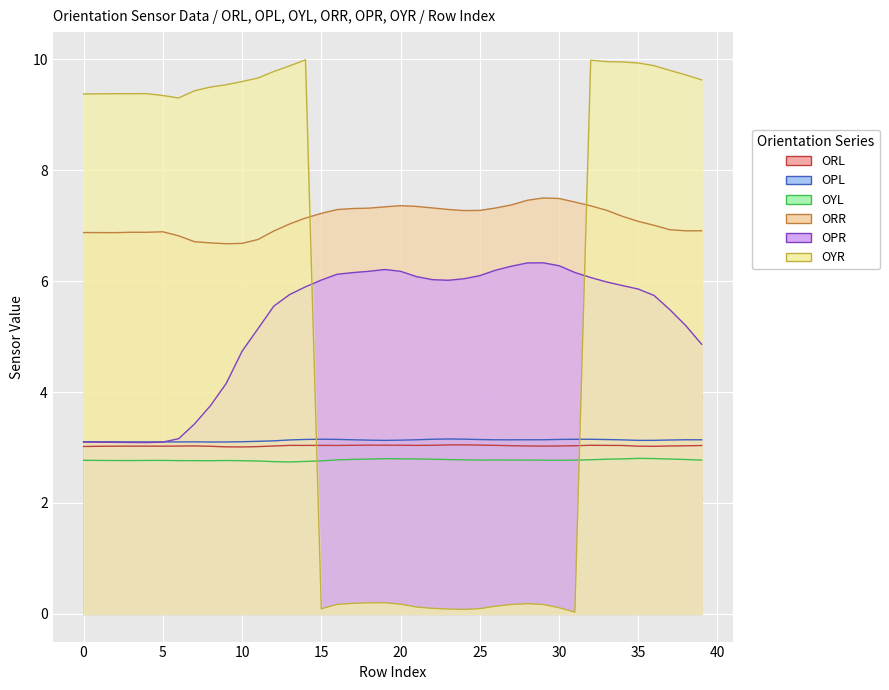

What is the highest value of the ORR series?

7.5